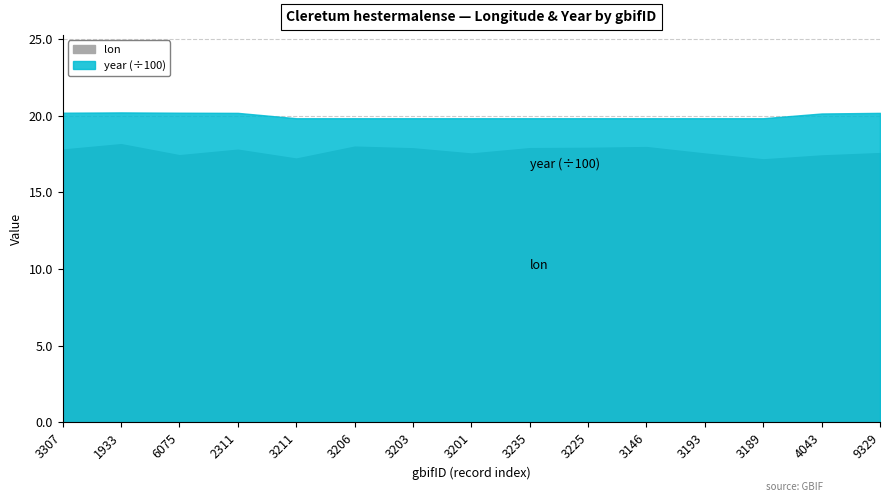

What is the difference between the maximum and minimum values in the lon series?

1.0